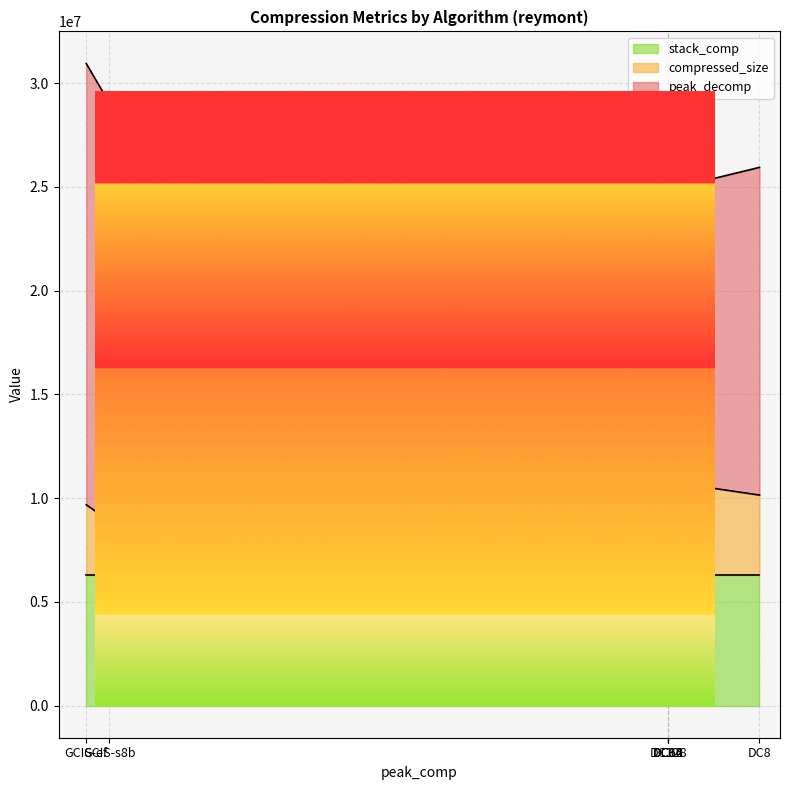

Reading left to right, what are all the values shown in this chart?

peak_decomp: 15789495	13989596	14078288	14078421	13989836	21264276	20144460
compressed_size: 3855826	4044036	4500918	4500934	4044084	3387606	2625197
stack_comp: 6291456	6291456	6291456	6291456	6291456	6291456	6291456